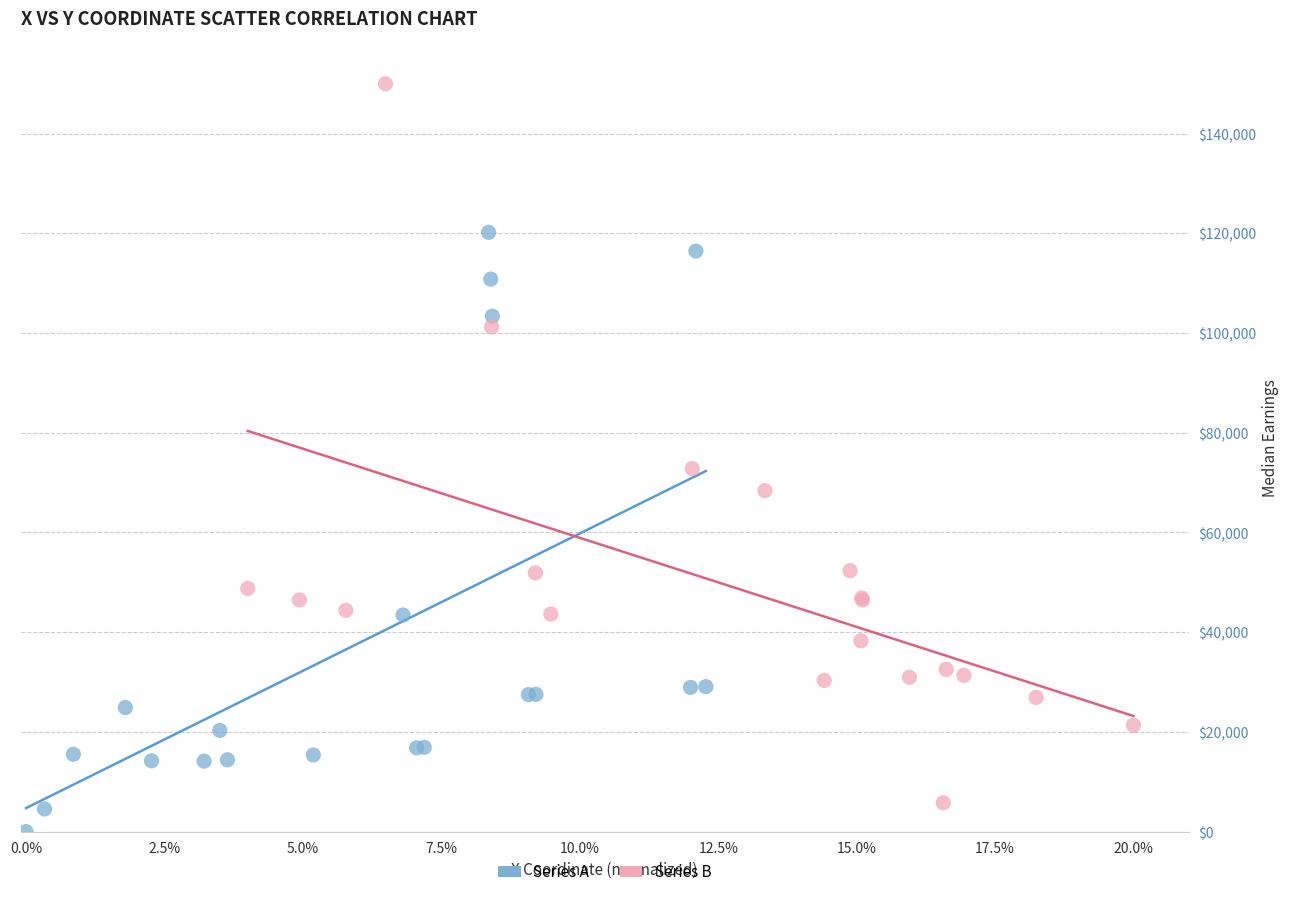

Which series has the widest spread of Y values?

Series B